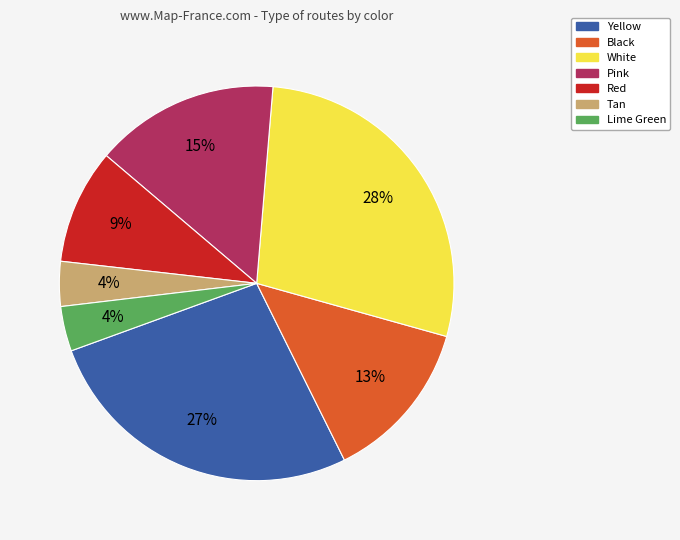

How many segments does this pie chart have?

7